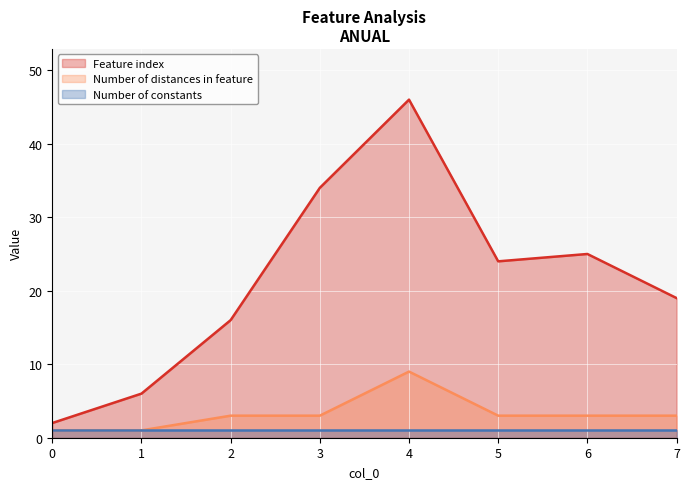

What is the total value across all series at 7?

23